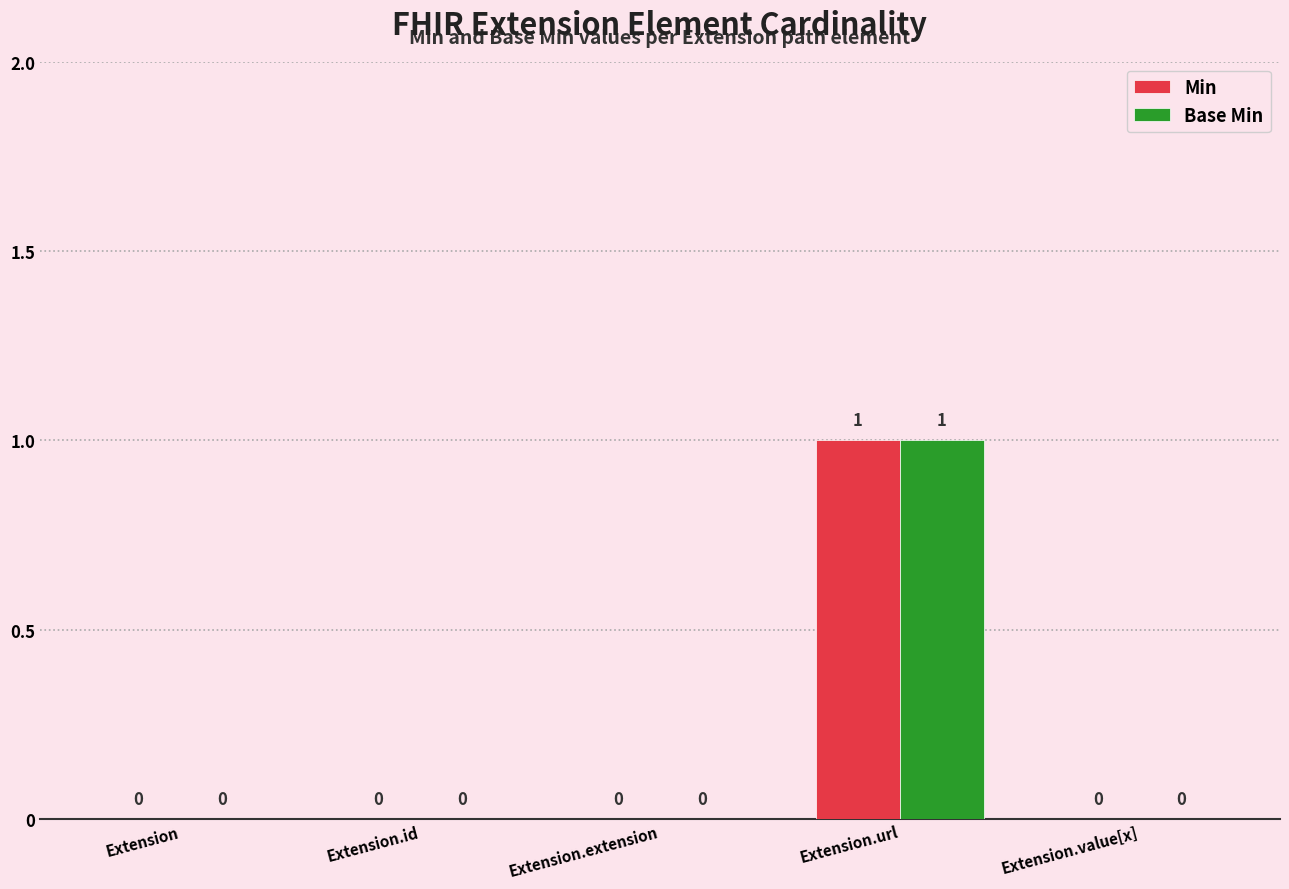

What is the highest value of the Min series?

1